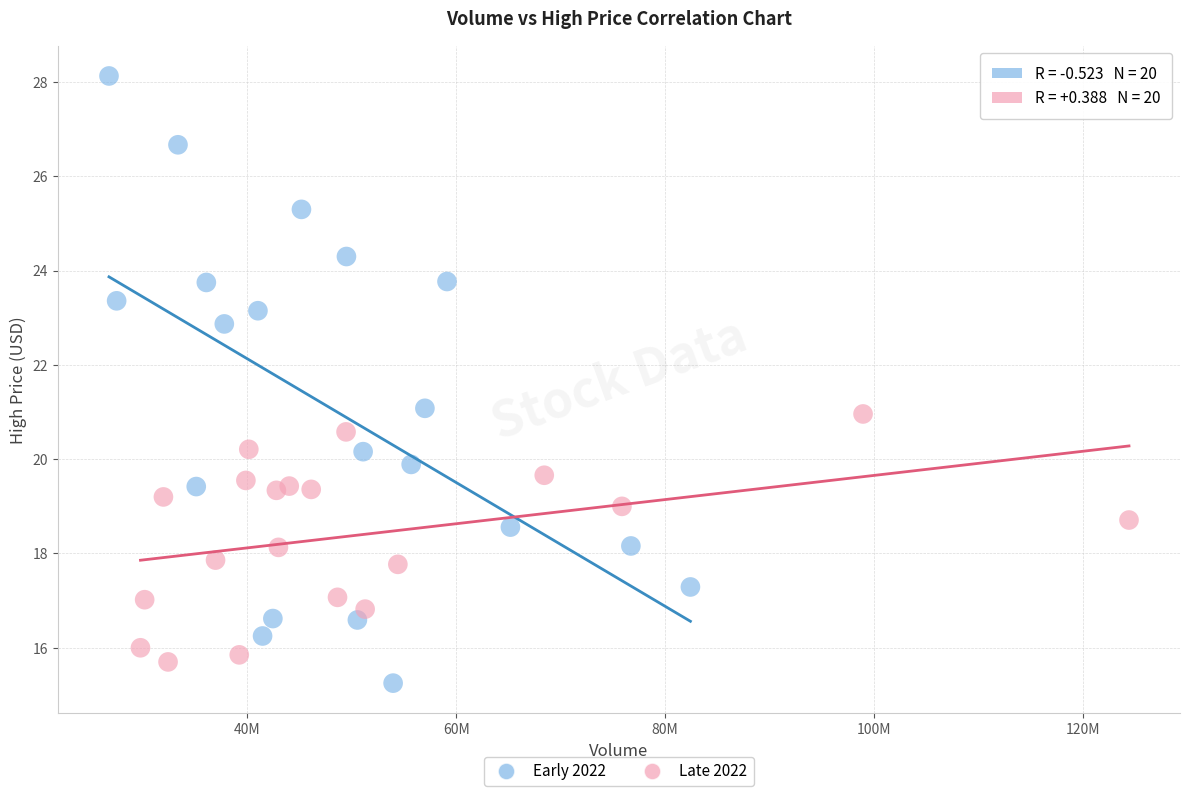

Which series has the largest Y range (max minus min)?

Early 2022